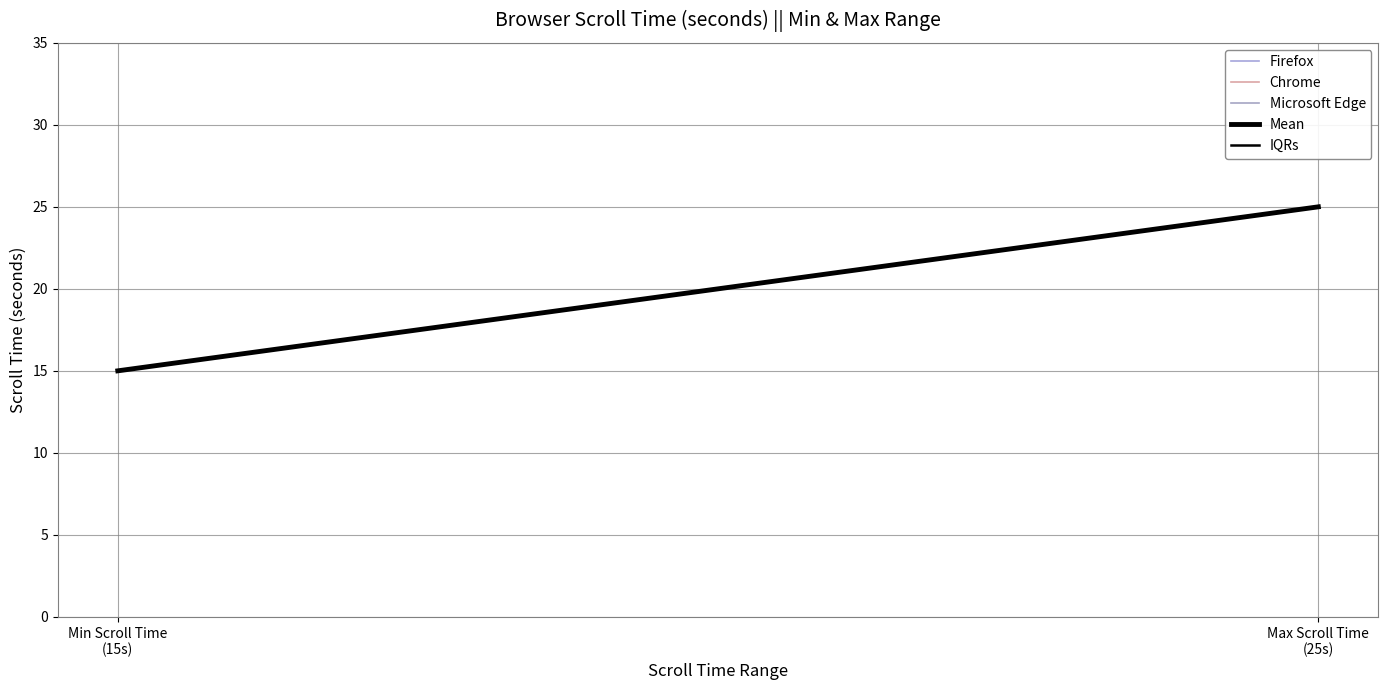

Reading left to right, list all the values displayed in this chart.

Firefox: Min Scroll Time
(15s)=15	Max Scroll Time
(25s)=25
Chrome: Min Scroll Time
(15s)=15	Max Scroll Time
(25s)=25
Microsoft Edge: Min Scroll Time
(15s)=15	Max Scroll Time
(25s)=25
Mean: Min Scroll Time
(15s)=15	Max Scroll Time
(25s)=25
IQRs: Min Scroll Time
(15s)=15	Max Scroll Time
(25s)=25